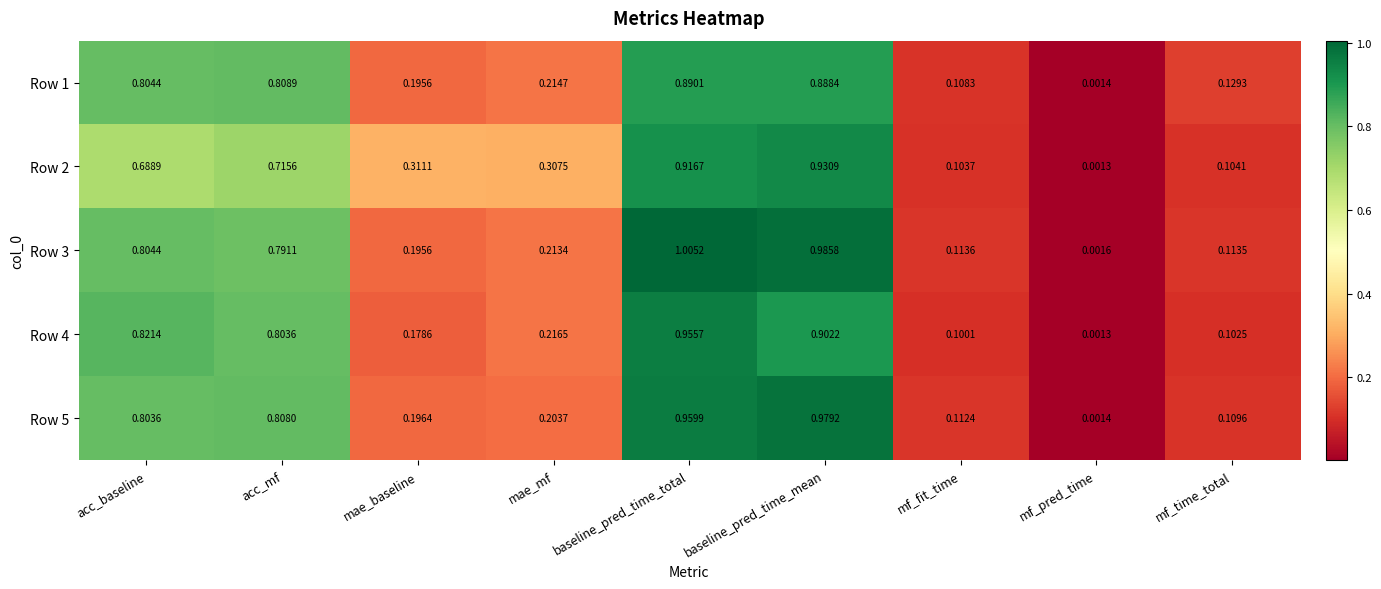

At which label is Row 5 closest to 0?

mf_pred_time